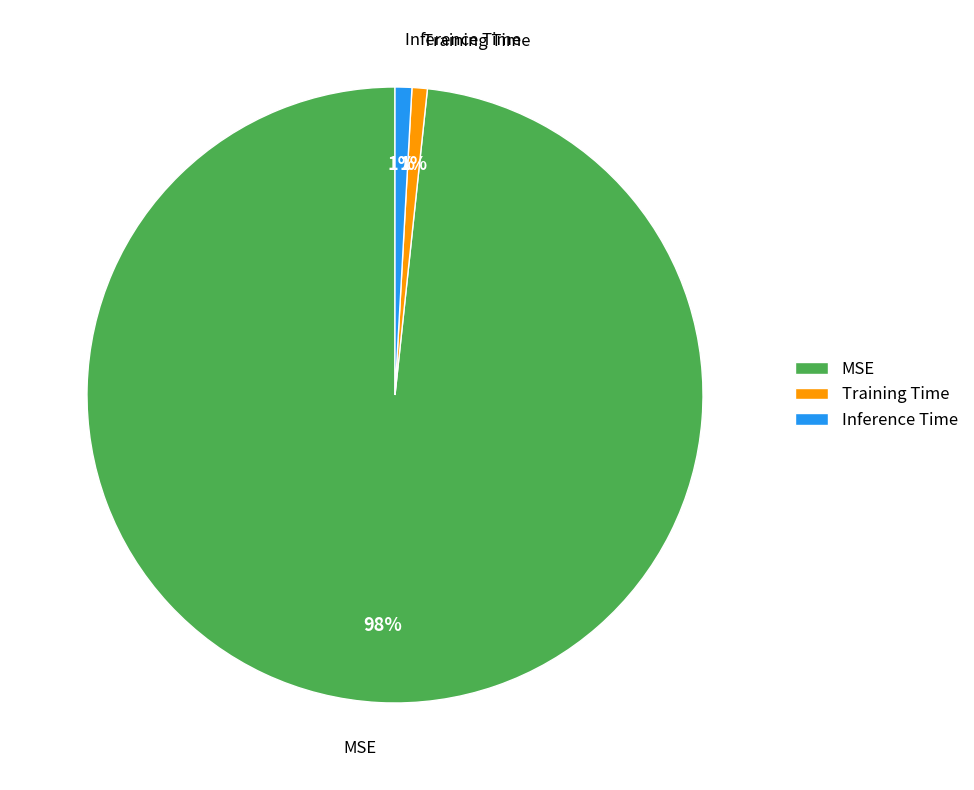

How many segments does this pie chart have?

3